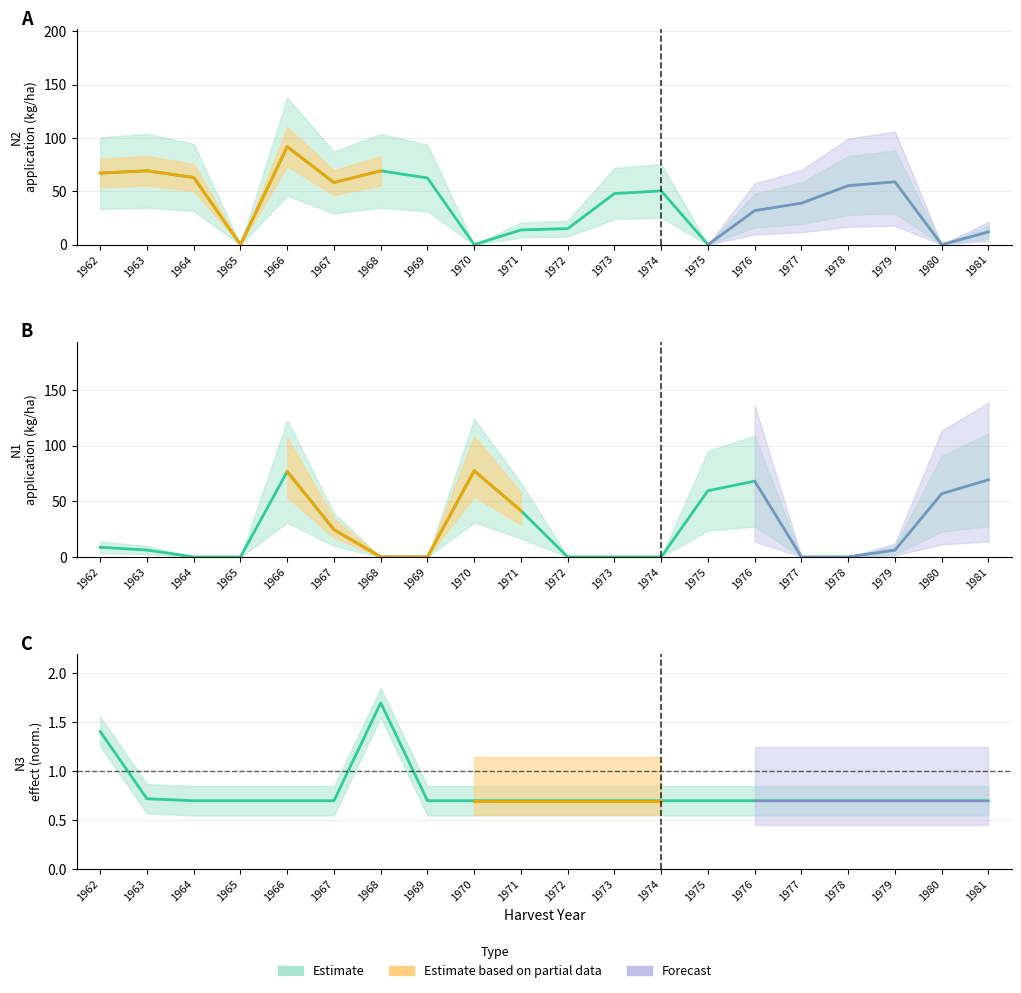

What is the difference between the N1 values at 1964 and 1980?

56.9